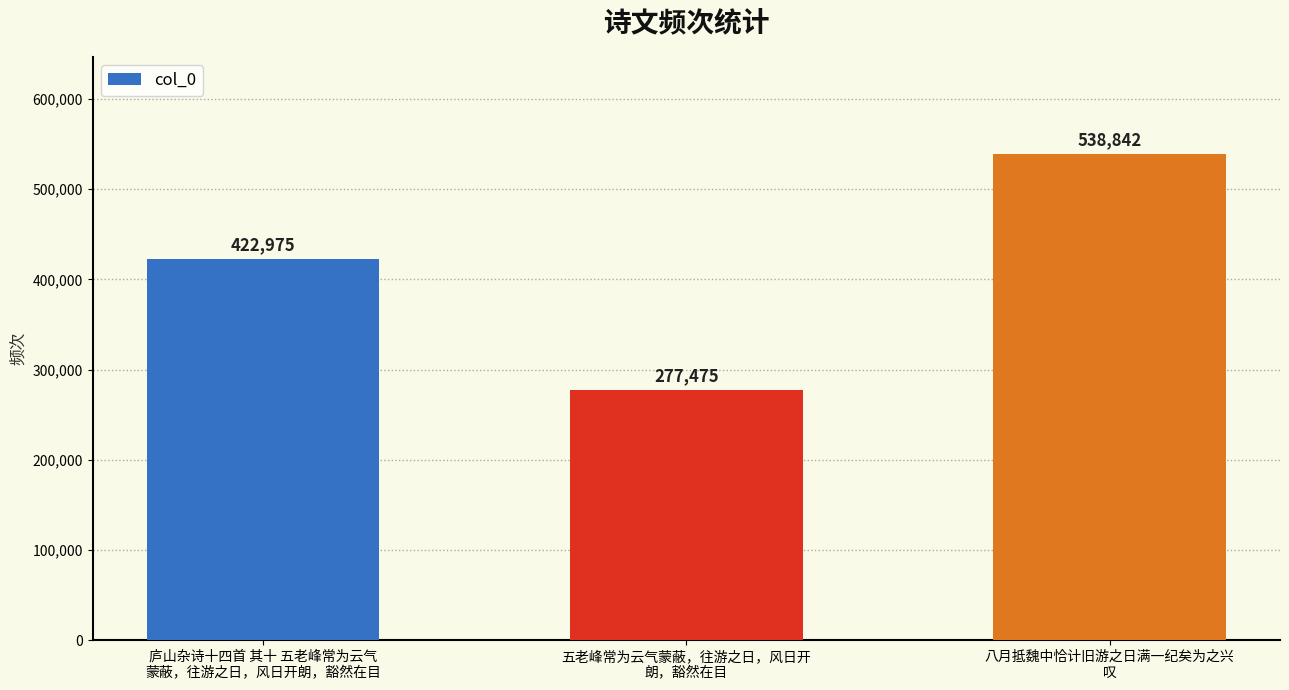

The chart shows a value of 422975 at 庐山杂诗十四首 其十 五老峰常为云气
蒙蔽，往游之日，风日开朗，豁然在目. True or false?

True